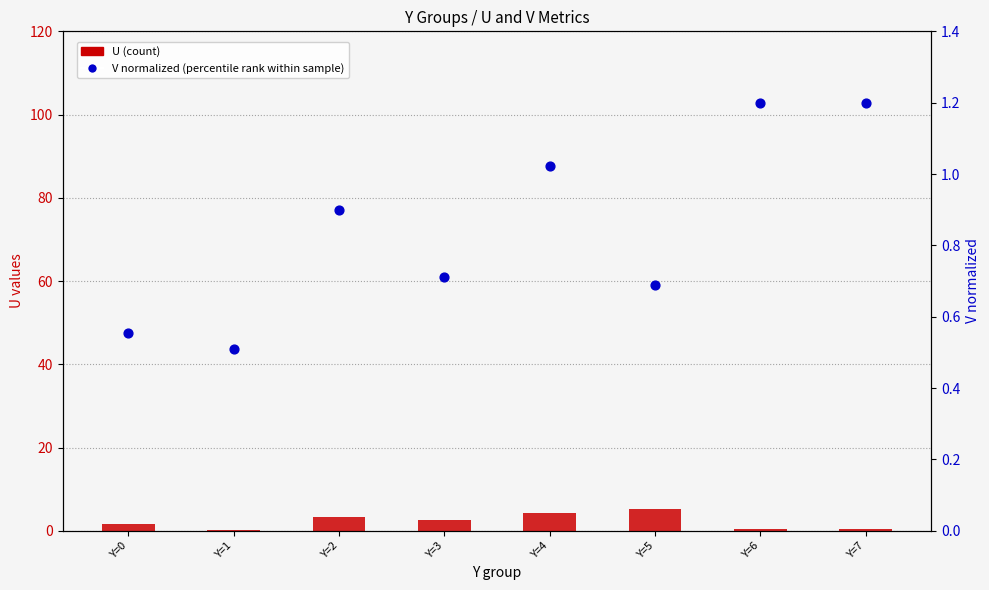

Which series has the widest spread of Y values?

U (count)